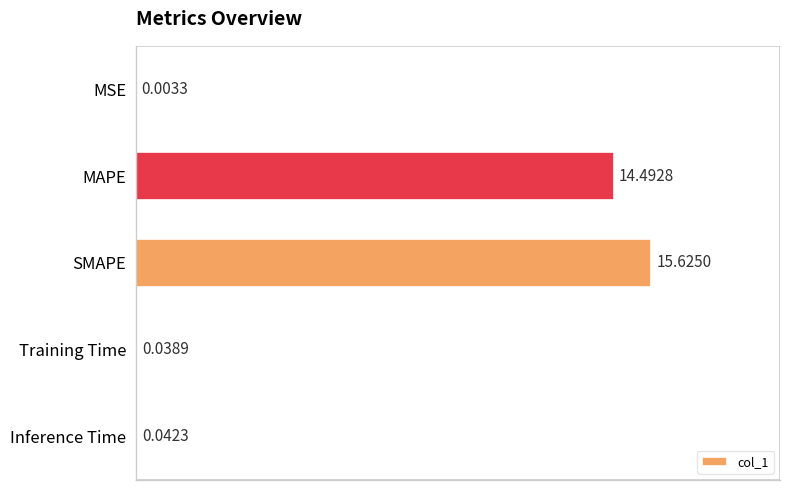

How many data points does each series have?

5